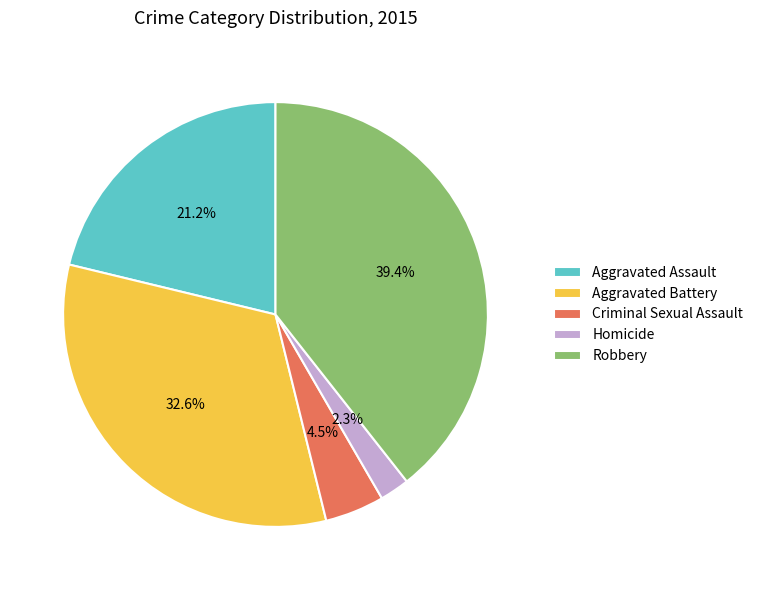

Which category has the biggest portion of the pie?

Robbery